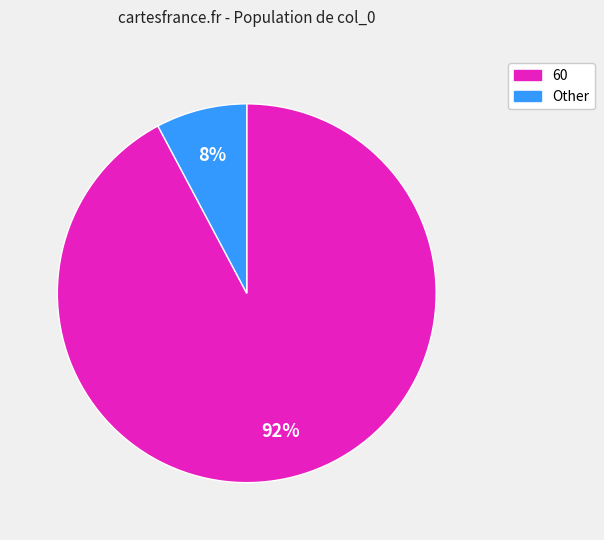

To the nearest percent, what portion does 60 represent?

92%